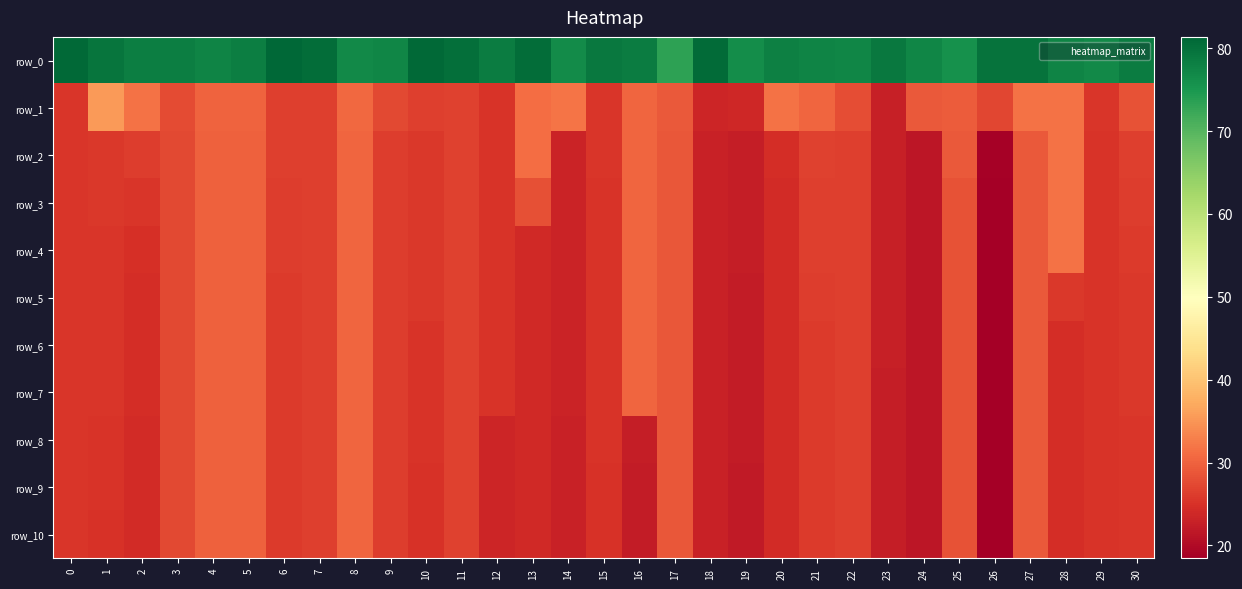

Which has a higher value, 23 or 3?

23